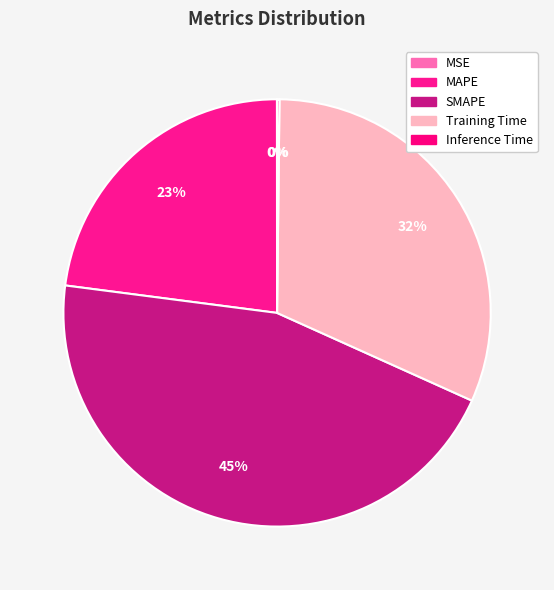

Combined, what portion of the pie is MAPE and Inference Time?

23.1%